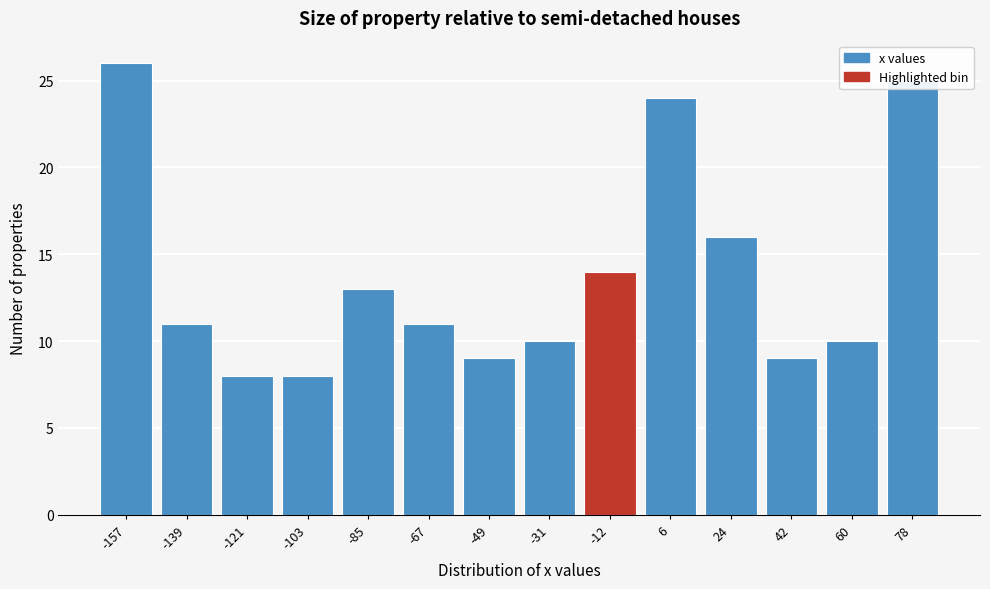

At which label is the value closest to 17?

24